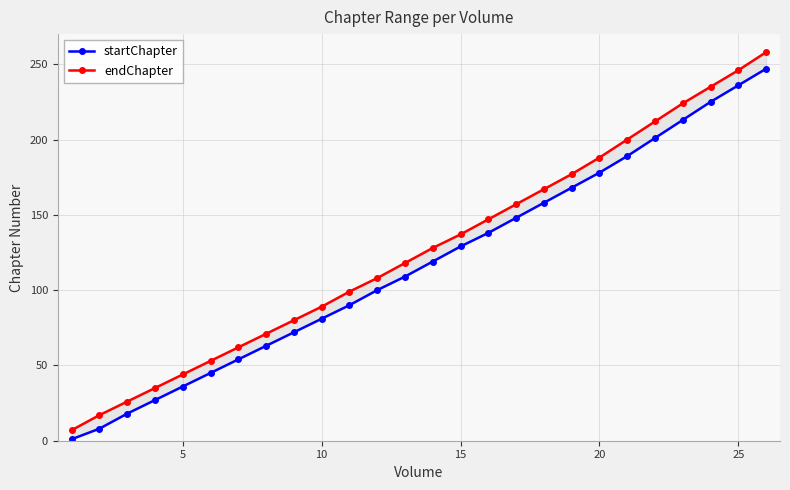

True or false: startChapter has more than 0 points higher than both neighbors.

False